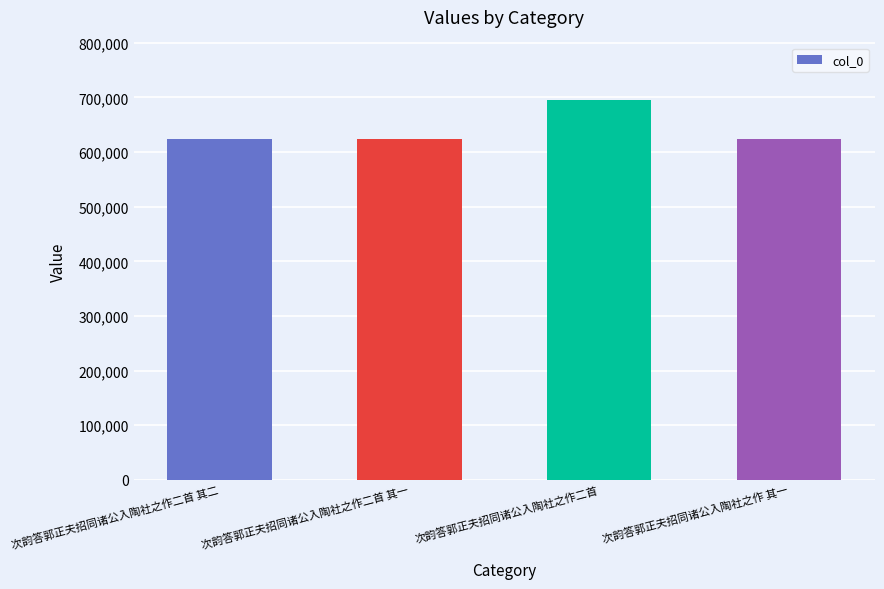

What is the difference between the maximum and minimum values?

71468